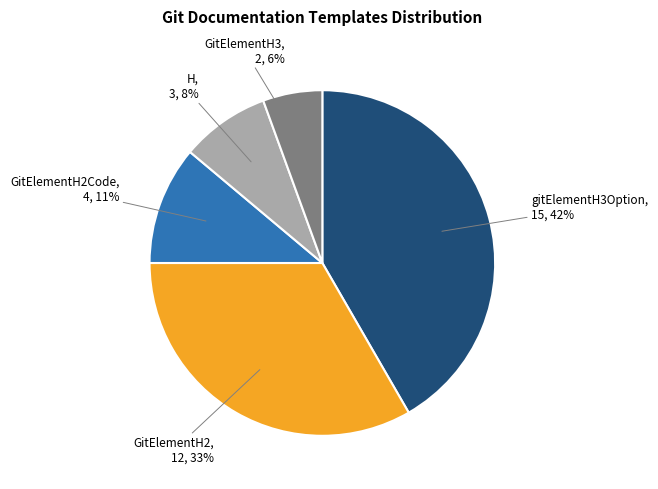

What is the smallest slice in the pie chart?

GitElementH3